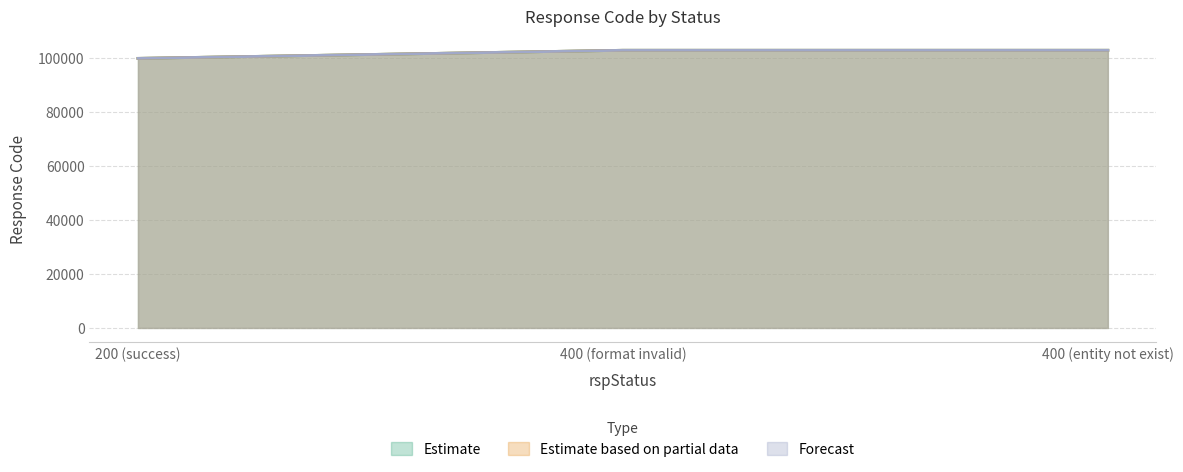

The value of Estimate at 200 (success) is 100000. True or false?

True